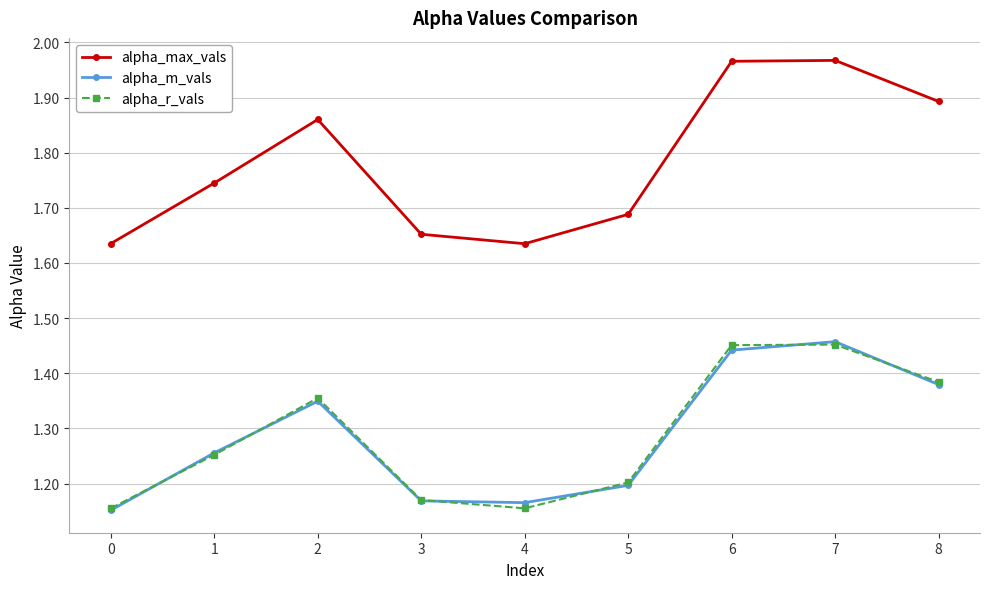

At how many categories does at least one series exceed 1?

9